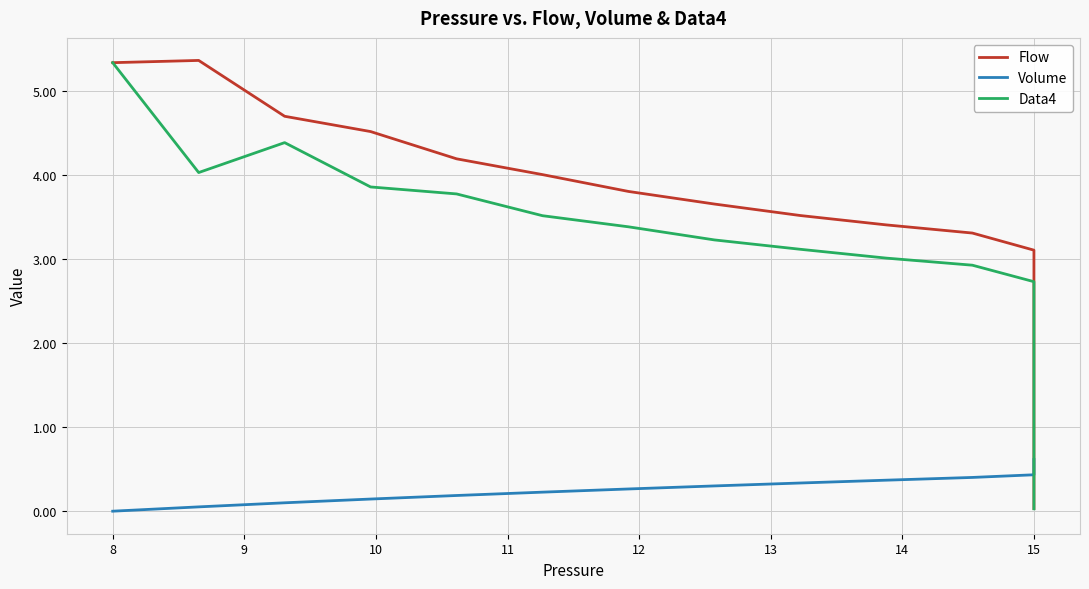

At how many categories does at least one series exceed 0?

40